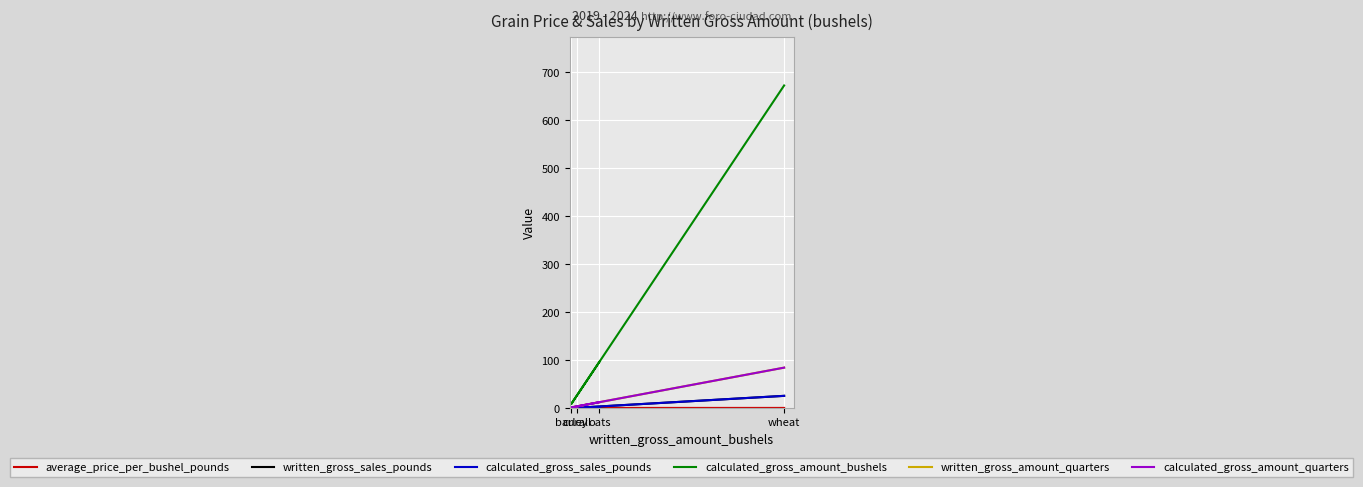

The value of written_gross_amount_quarters at curall is 6.0. True or false?

False